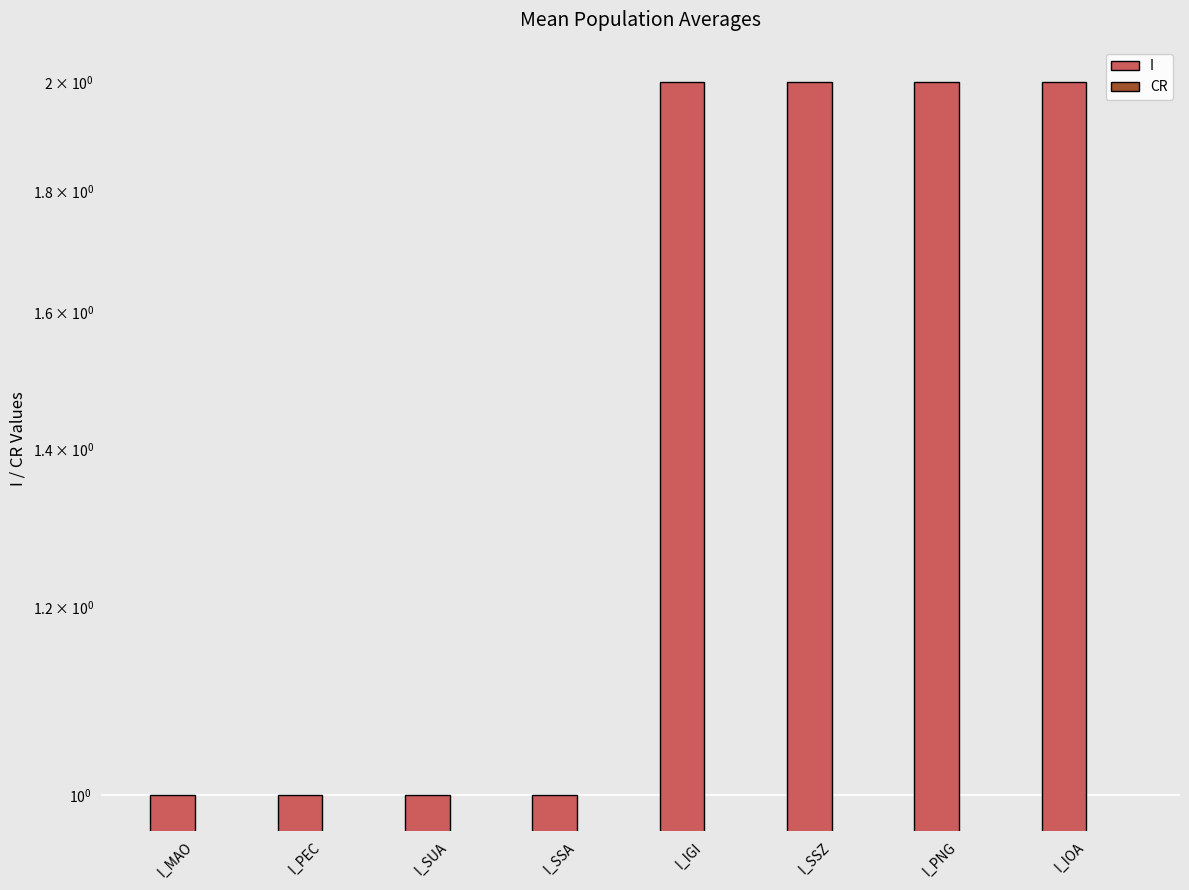

What is the minimum value for I?

1